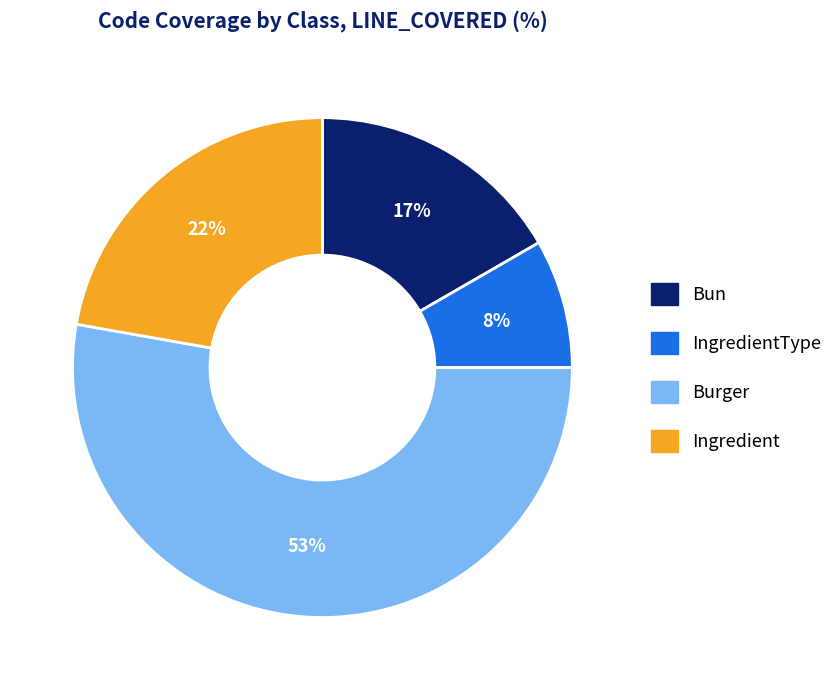

What is the largest slice in the pie chart?

Burger